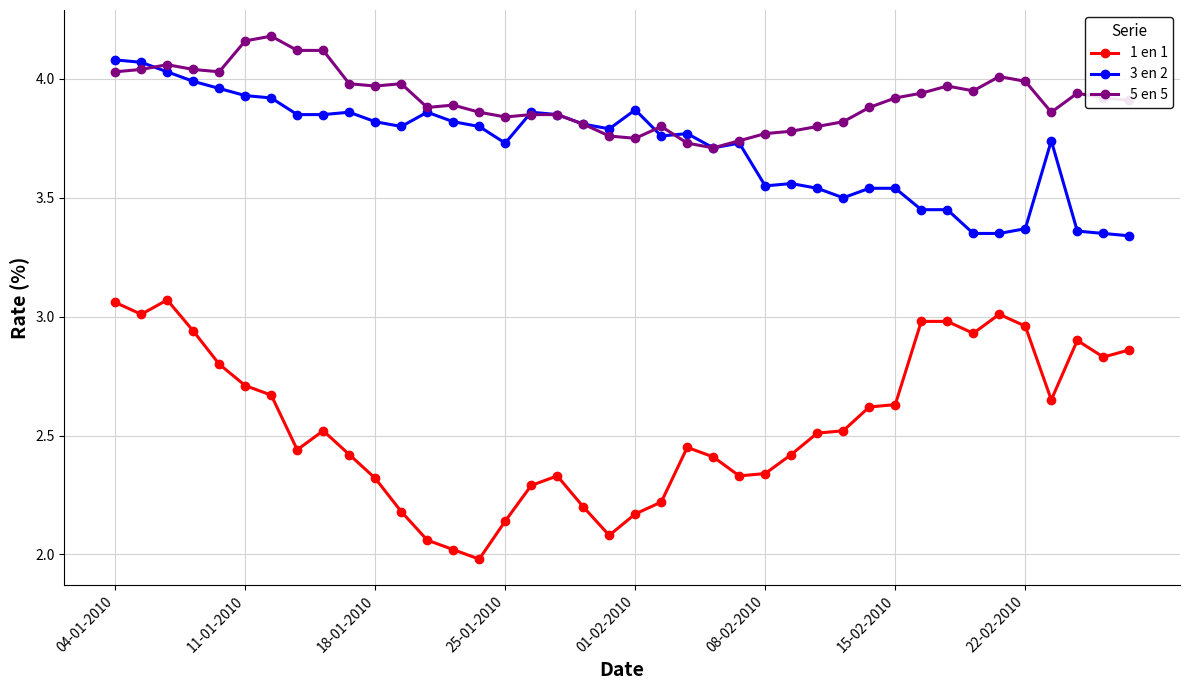

How many lines are shown in the chart?

3